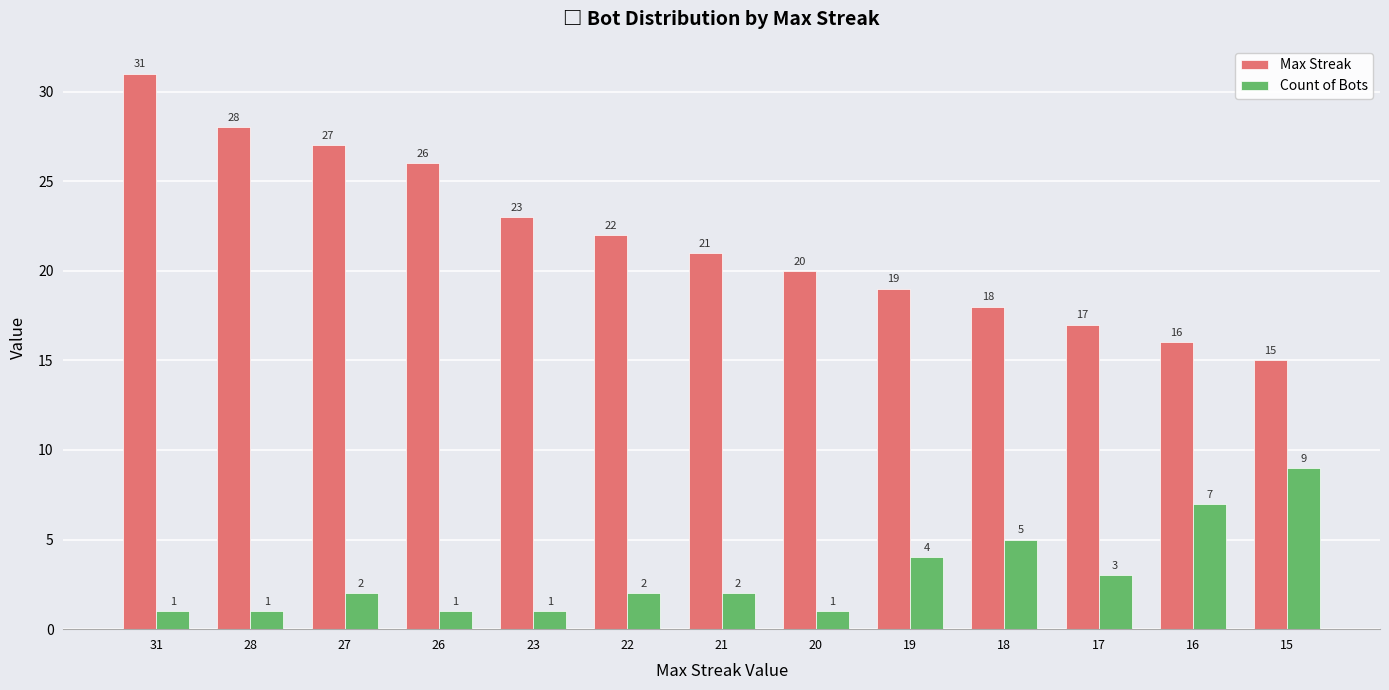

Reading left to right, what are all the values shown in this chart?

Max Streak: 31=31	28=28	27=27	26=26	23=23	22=22	21=21	20=20	19=19	18=18	17=17	16=16	15=15
Count of Bots: 31=1	28=1	27=2	26=1	23=1	22=2	21=2	20=1	19=4	18=5	17=3	16=7	15=9